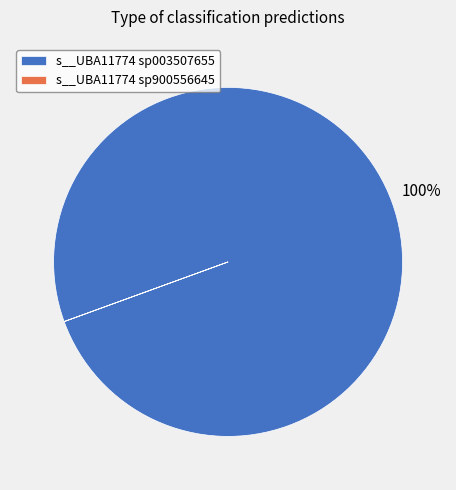

The s__UBA11774 sp003507655 slice represents 92% of the pie. True or false?

False